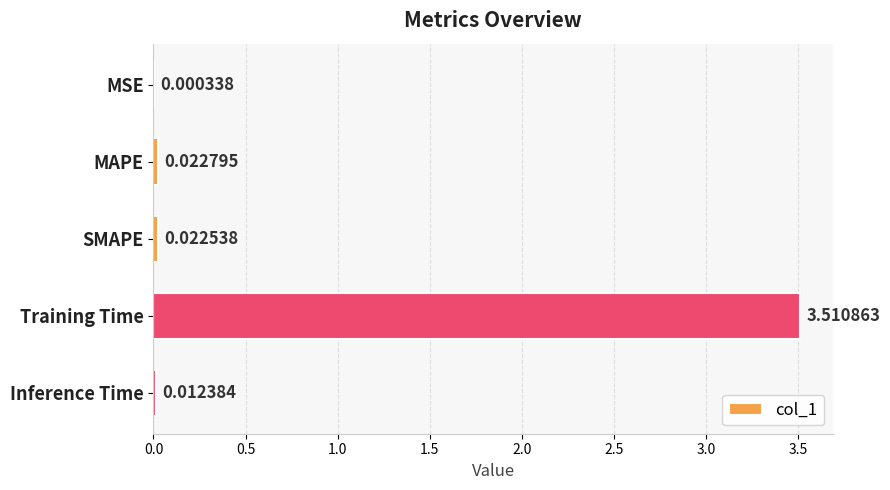

What is the change in value from Training Time to Inference Time?

-3.5